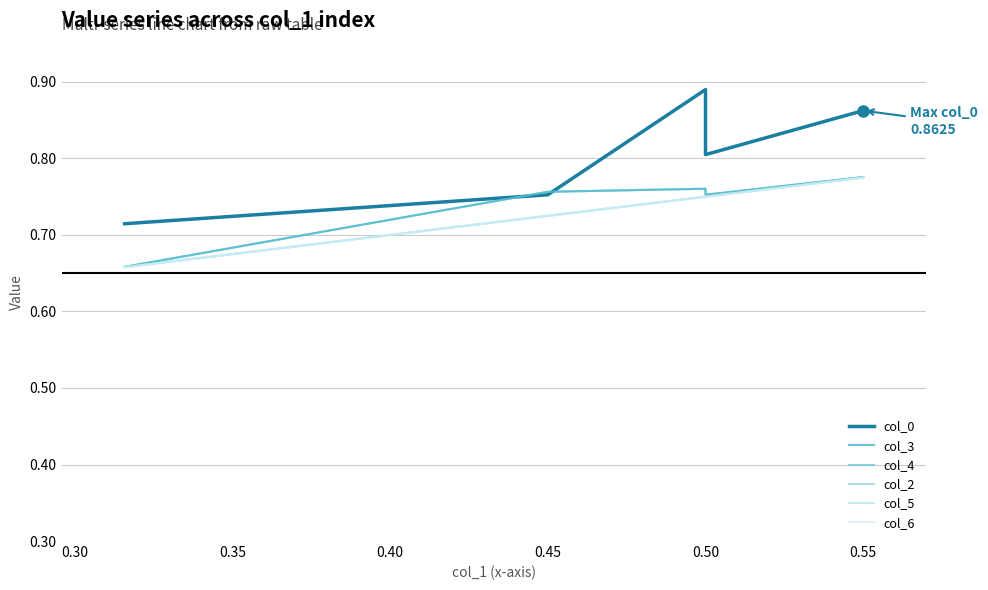

True or false: col_6 has more than 0 points higher than both neighbors.

False